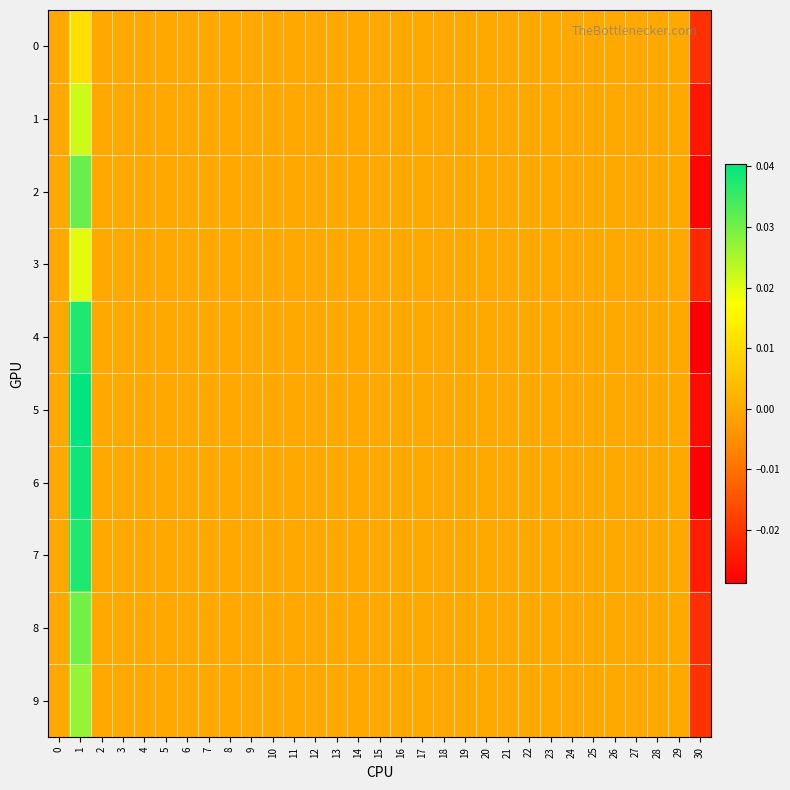

At which category is the sum across all series the highest?

1